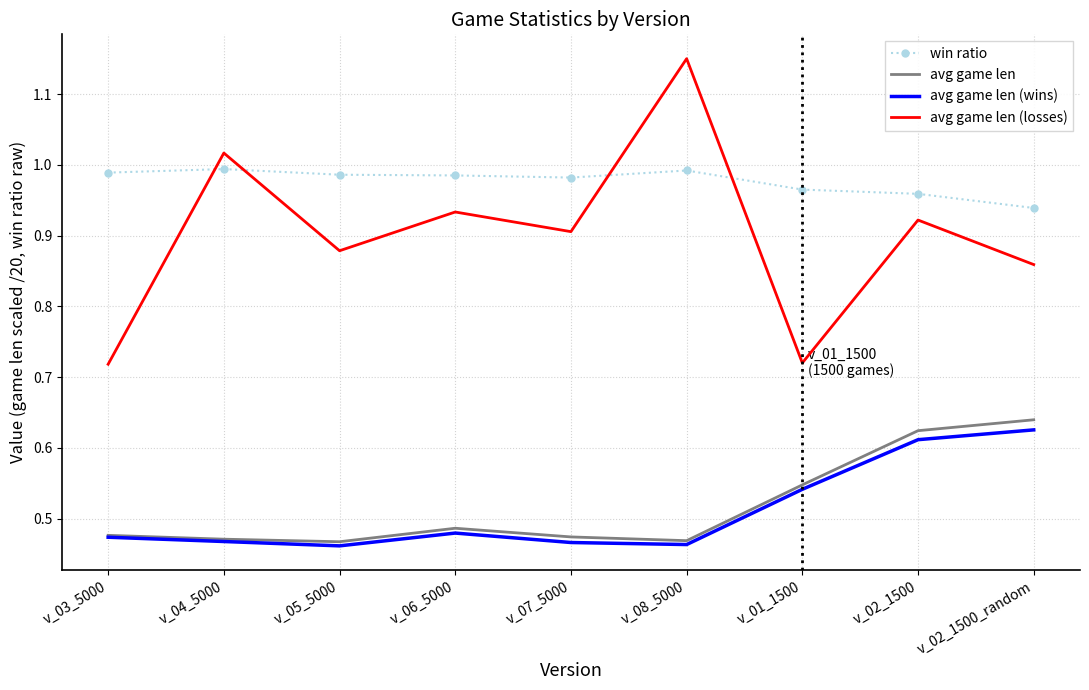

What position from the left is v_02_1500?

8